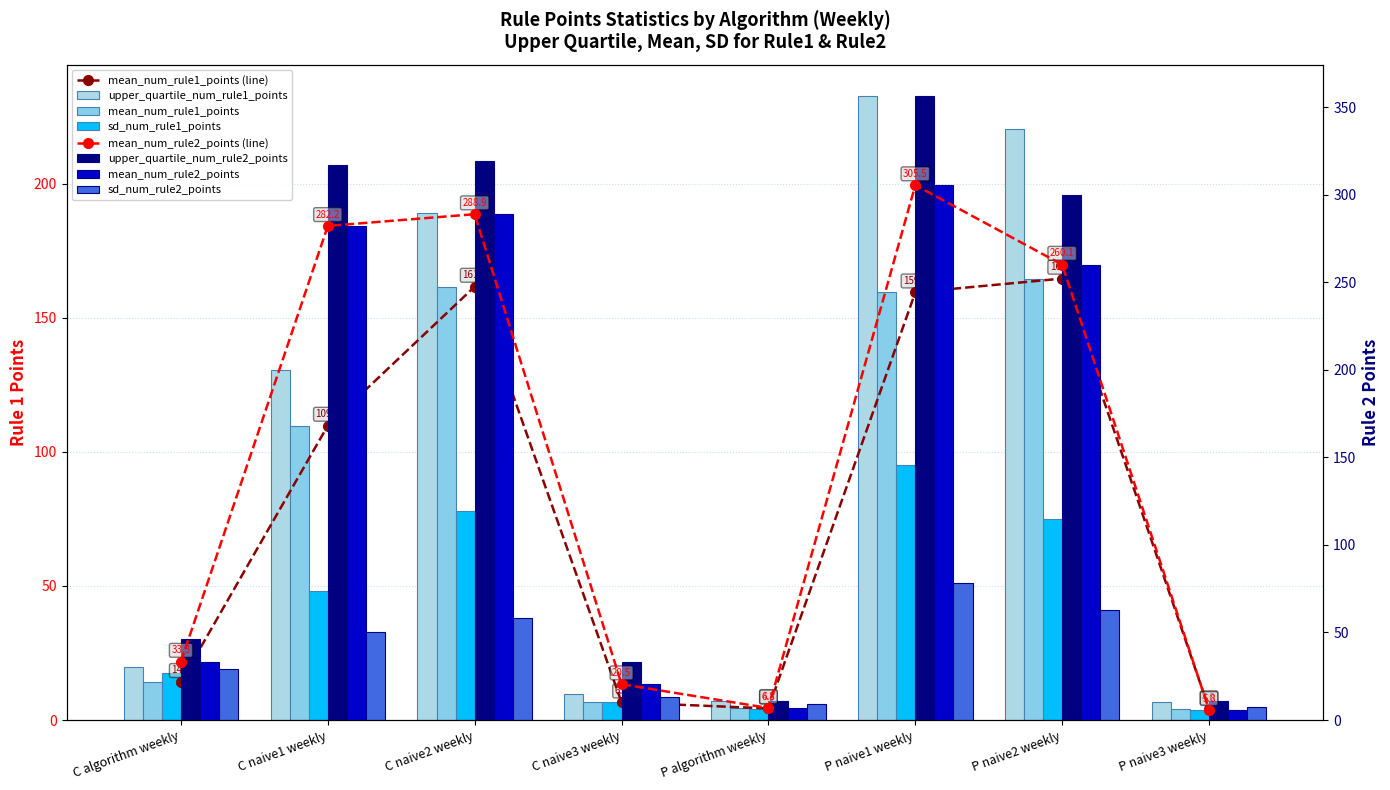

Is it true that sd_num_rule2_points equals 137.3 at P naive1 weekly?

False